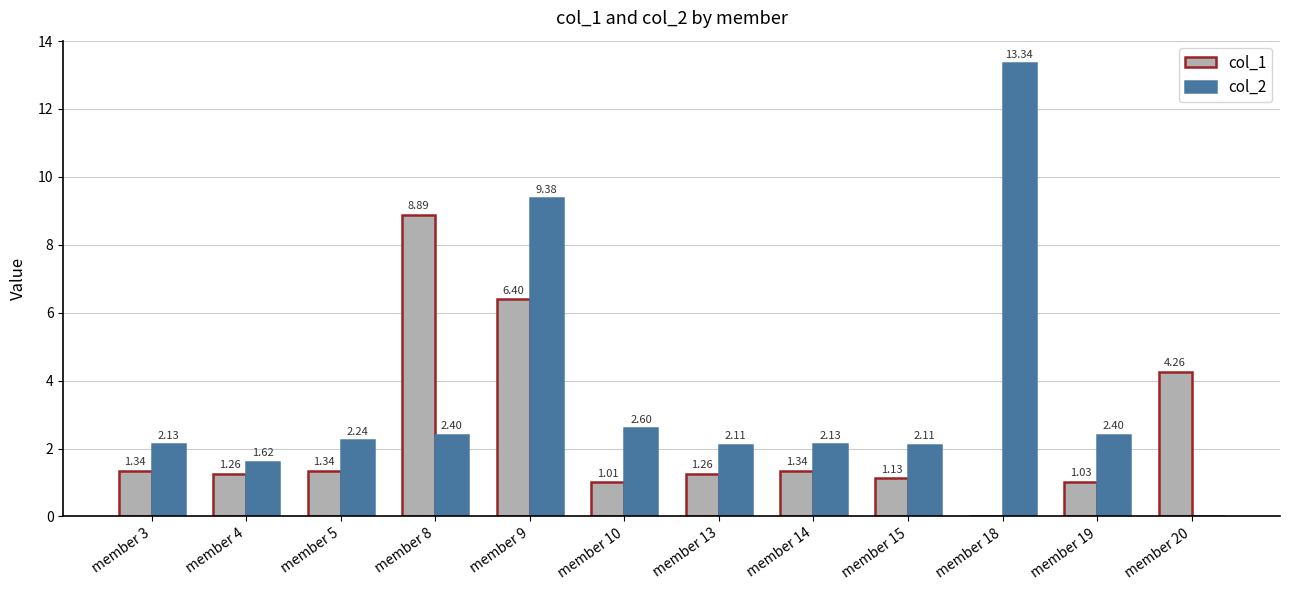

How many groups of bars are there?

12